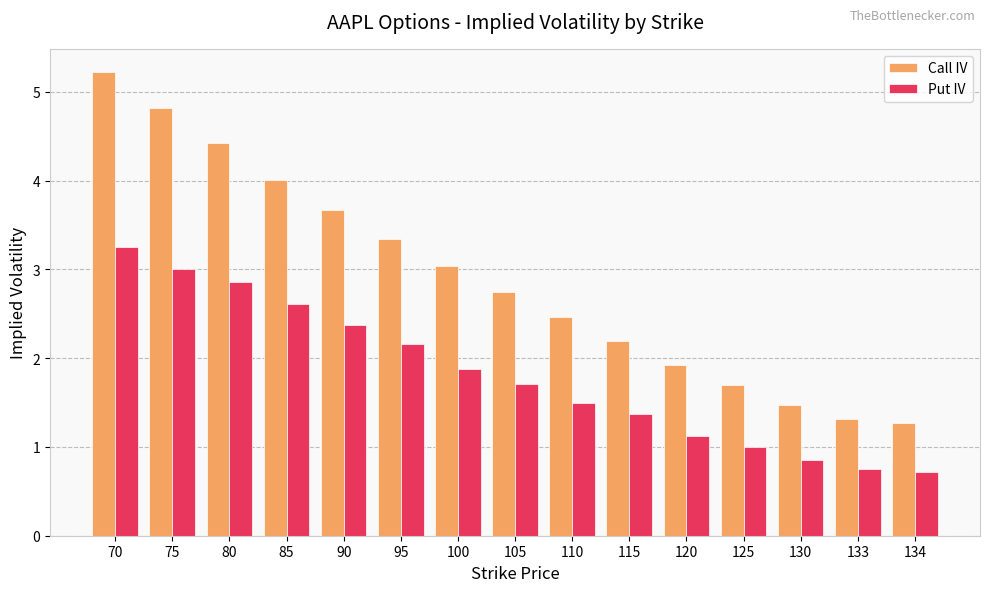

Between 100 and 130, which series saw the biggest shift?

Call IV